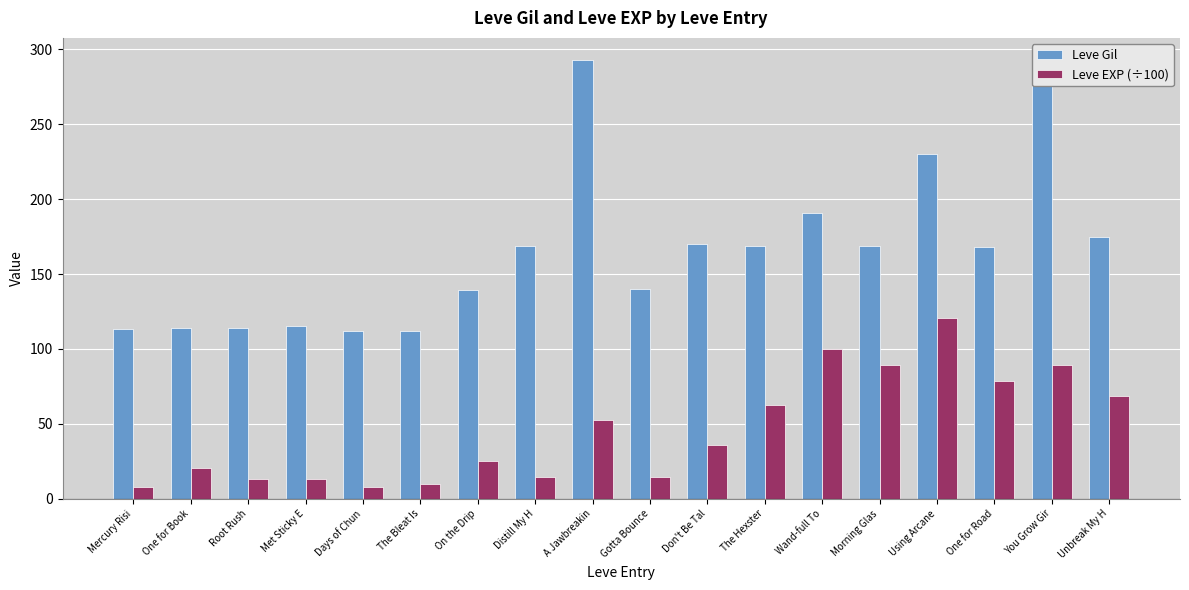

What is the value of the Leve EXP (÷100) bar at the 4th from the left?

13.3